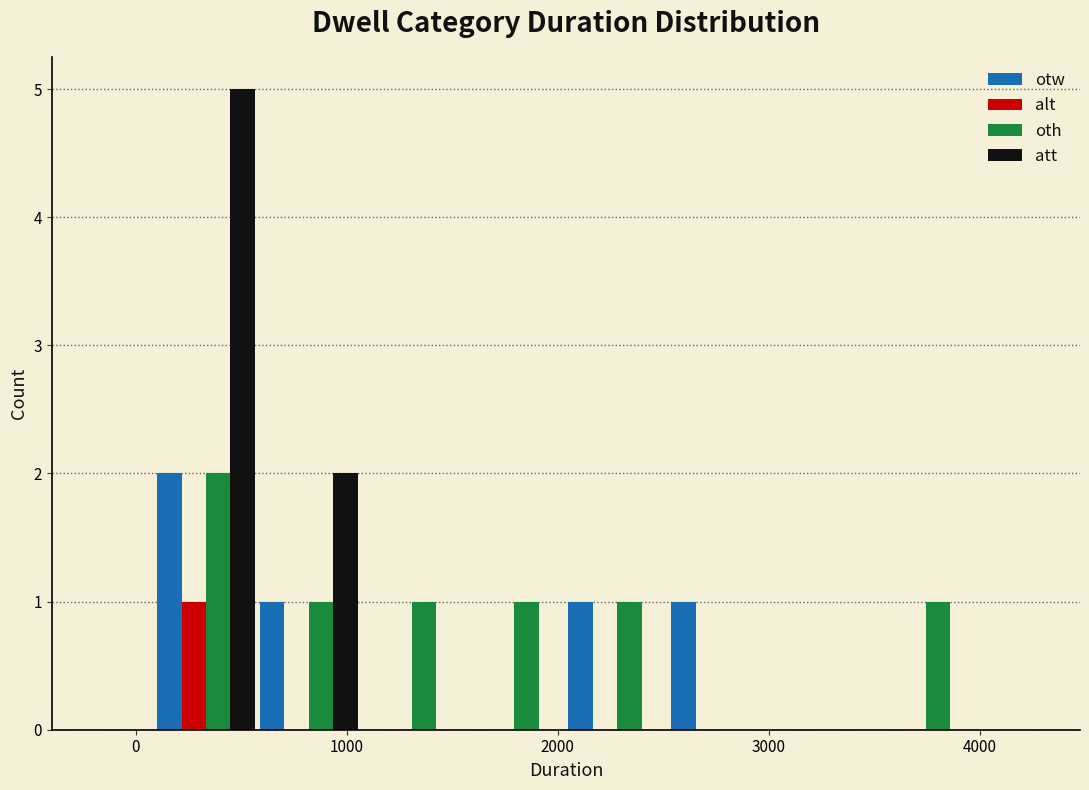

What is the height of the alt bar covering 100 to 600 on the x-axis? Neither the bar edges nor the heights are printed on the chart, so give them approximately, as read against the axes.

1